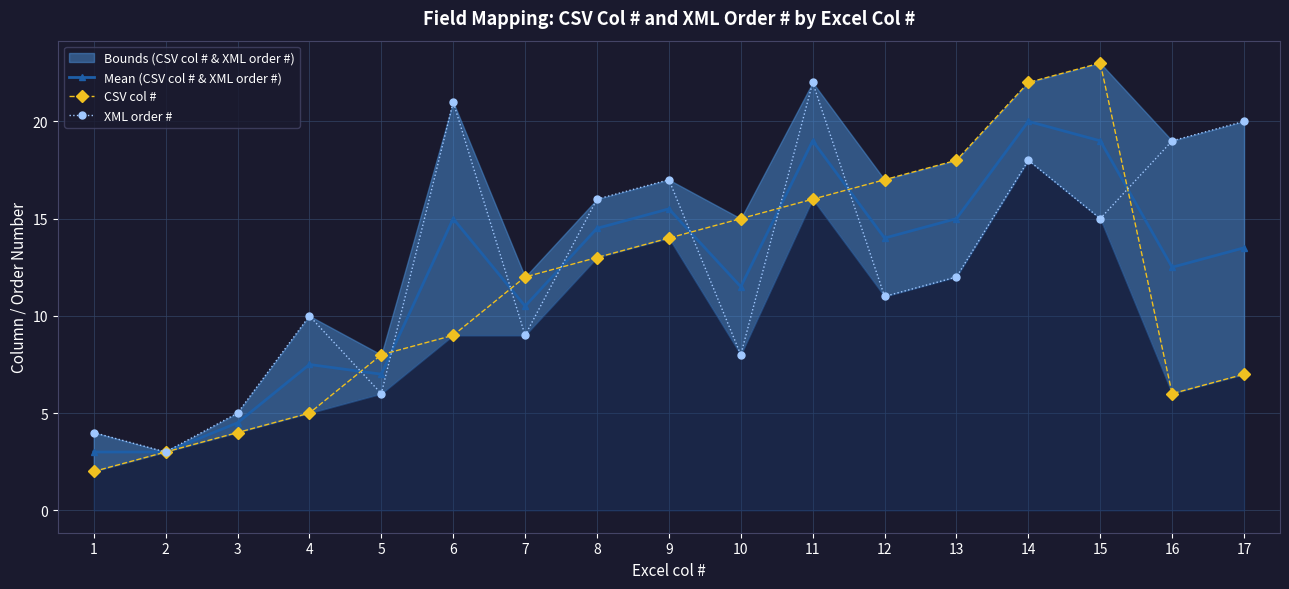

How many lines are shown in the chart?

3